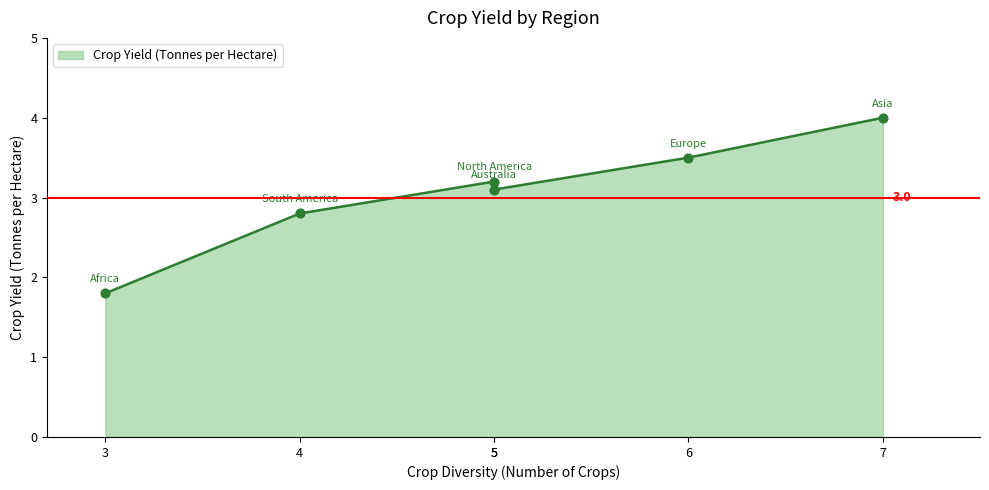

What is the ratio of the value at Australia to the value at Africa?

1.7